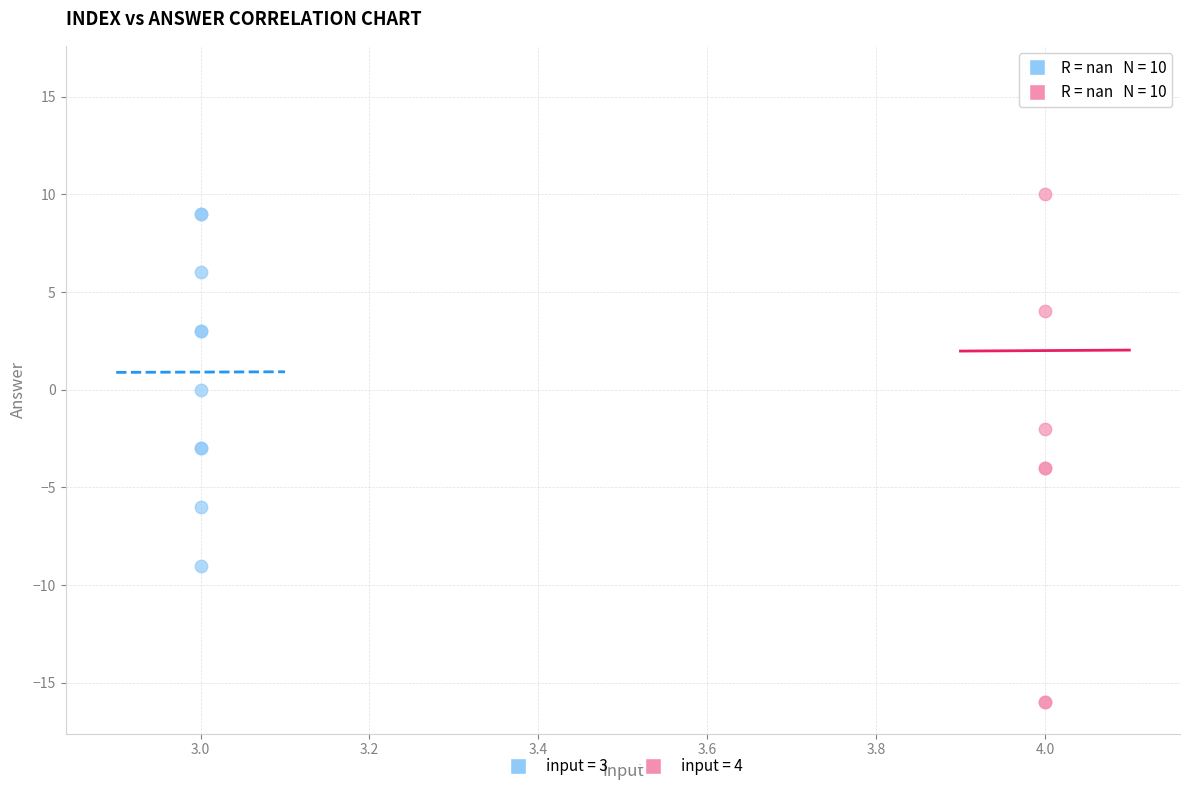

Which series has the largest Y range (max minus min)?

input = 4